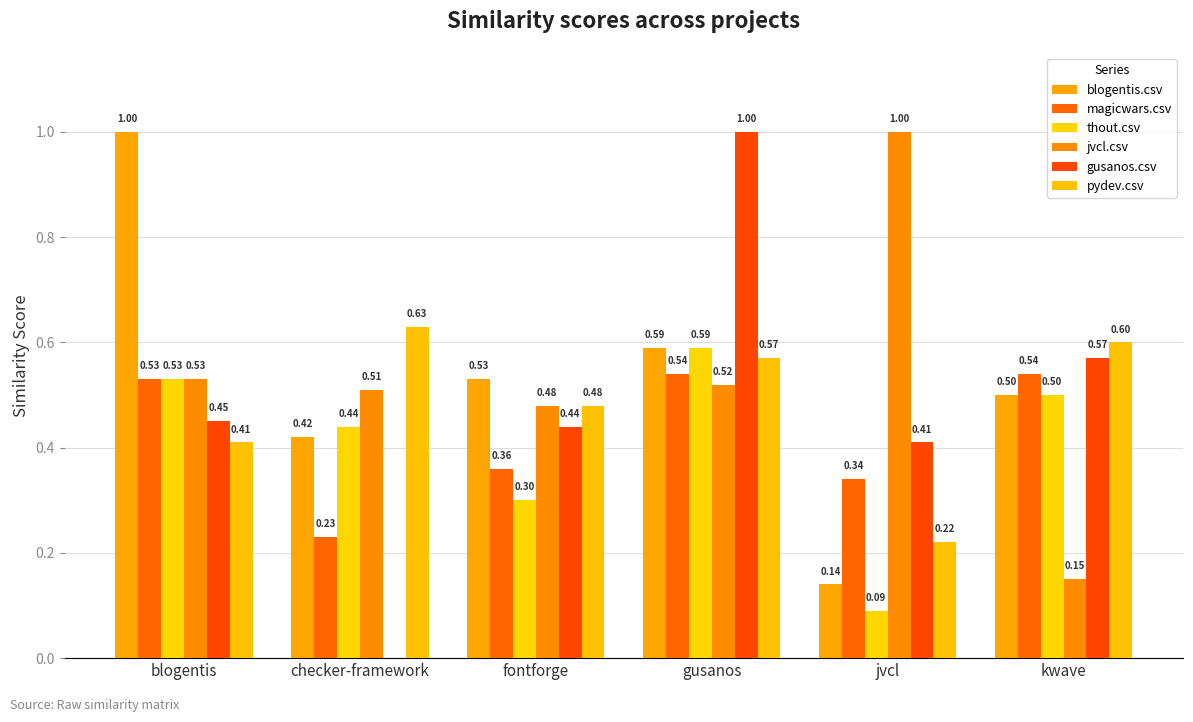

Is the value of blogentis.csv at checker-framework greater than the value of magicwars.csv at checker-framework?

Yes